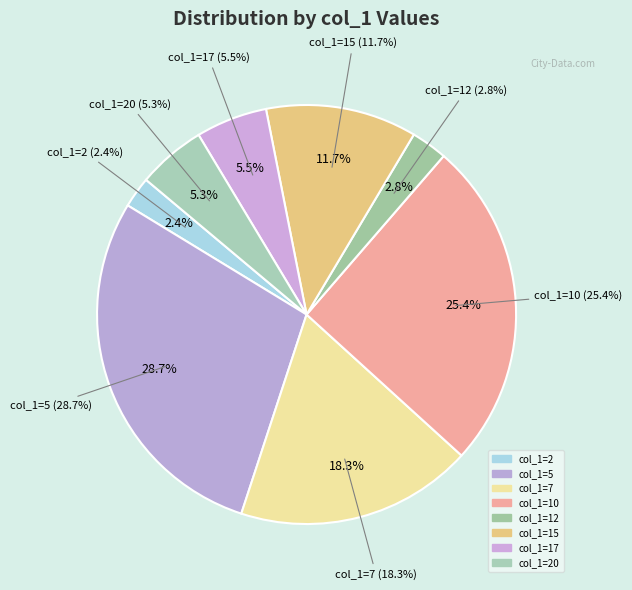

Is 2 the majority of the pie?

No